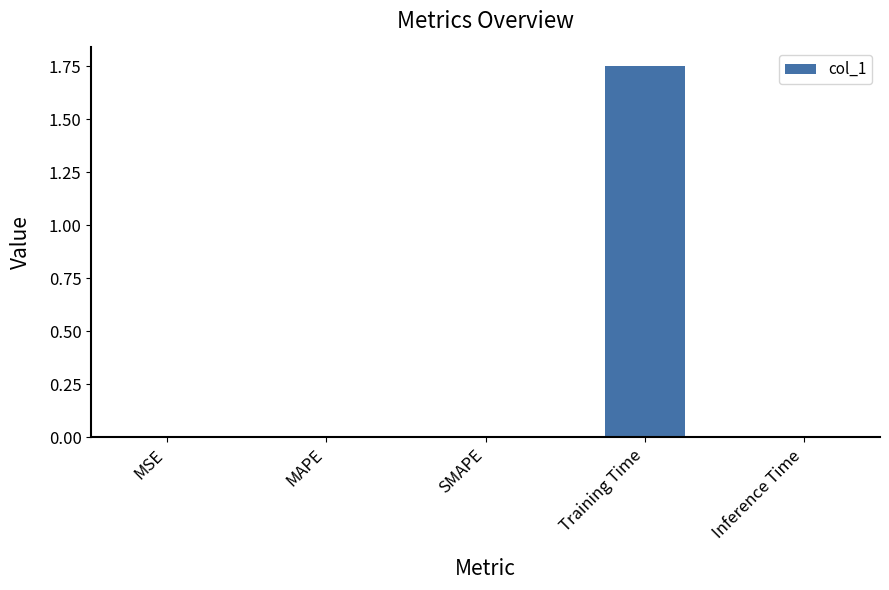

Is it true that the value at Training Time is 2.9?

False